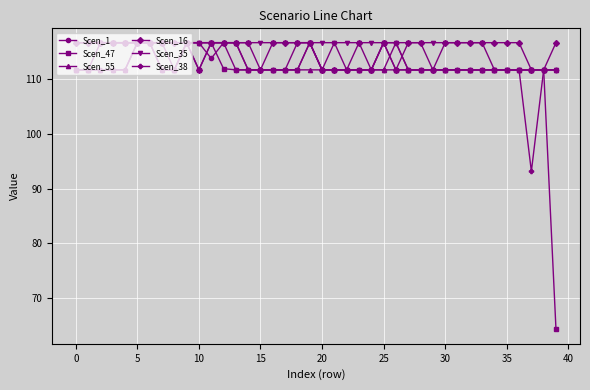

Which series has the largest range (max minus min)?

Scen_47